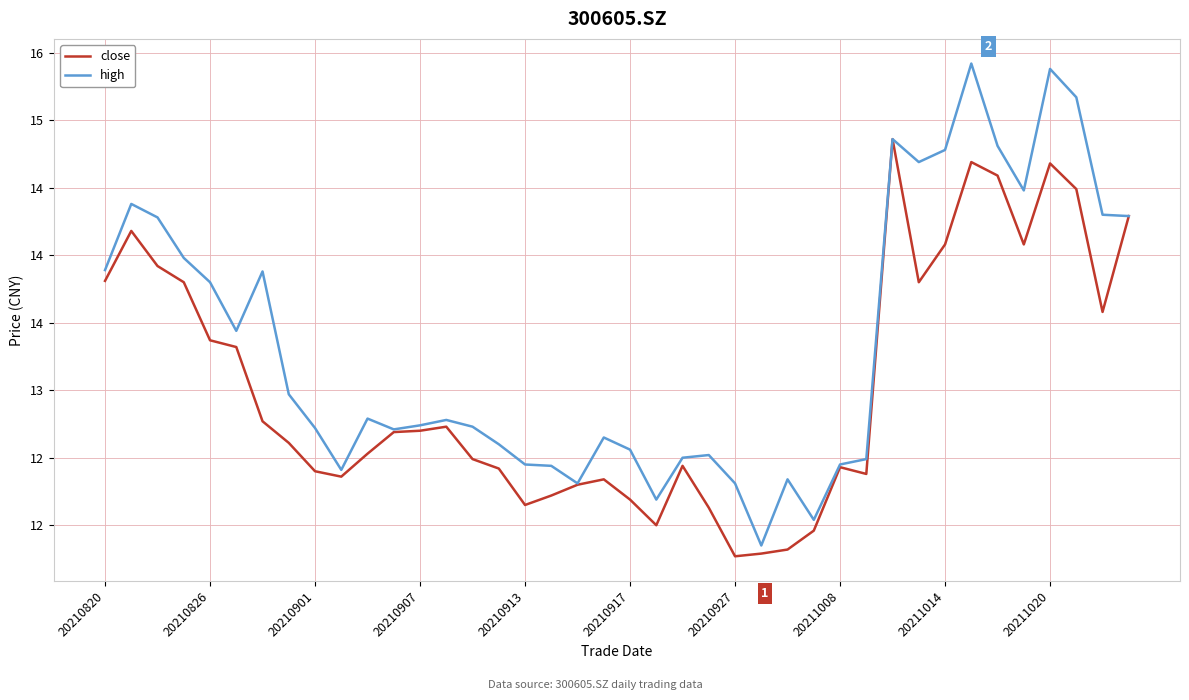

What is the minimum value shown in the chart?

11.8